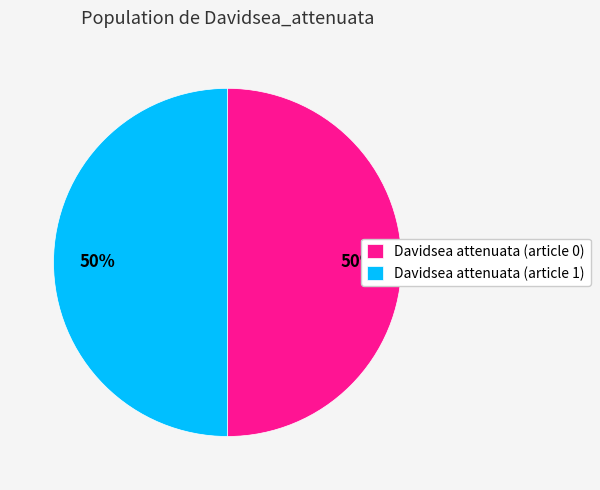

Do Davidsea attenuata (article 1) and Davidsea attenuata (article 0) together represent more than half of the pie?

Yes